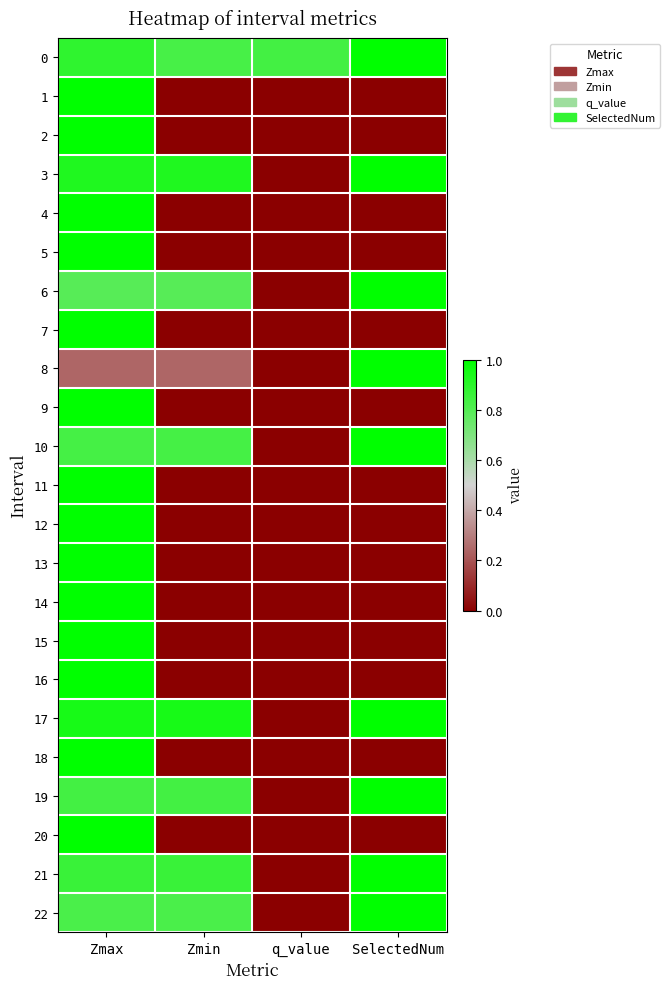

How many categories are shown in the chart?

4